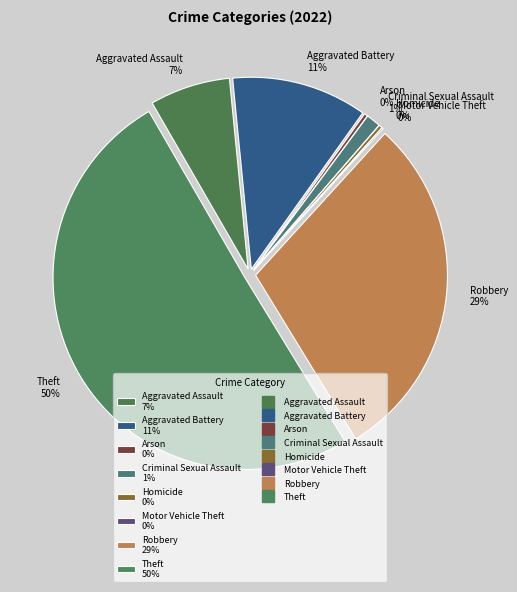

Count the number of slices in the pie.

8